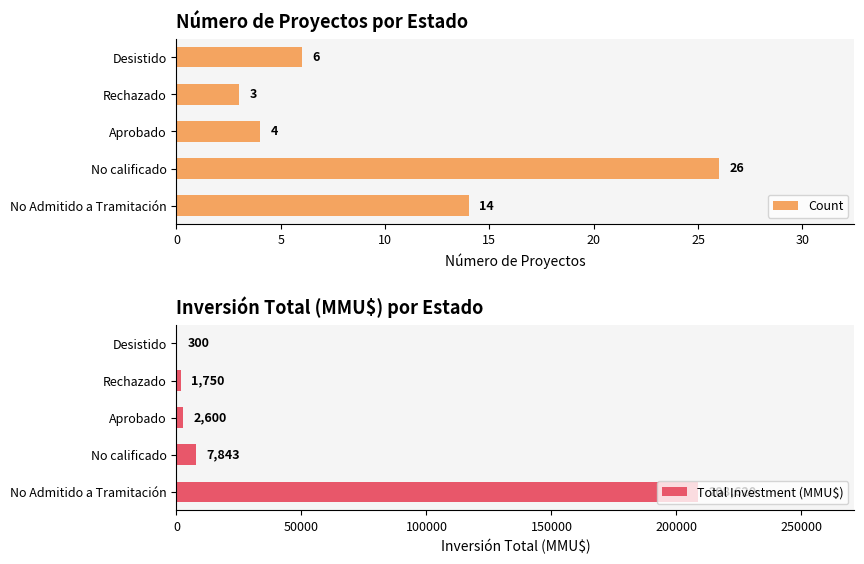

What is the sum of the Count values at No Admitido a Tramitación and No calificado?

40